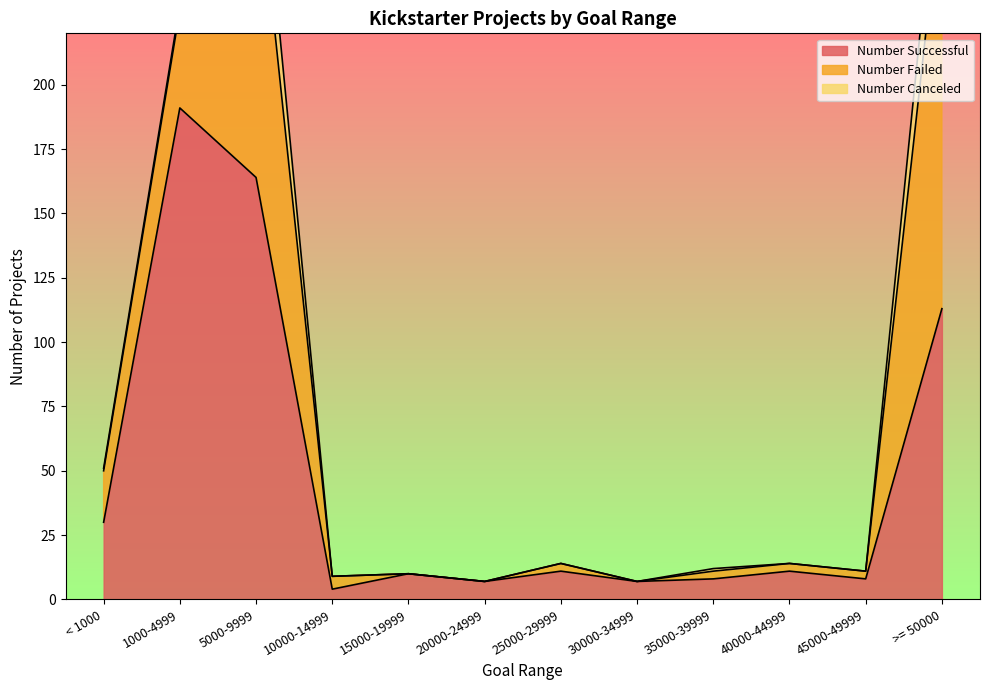

Which category has the highest value in the Number Canceled series?

>= 50000